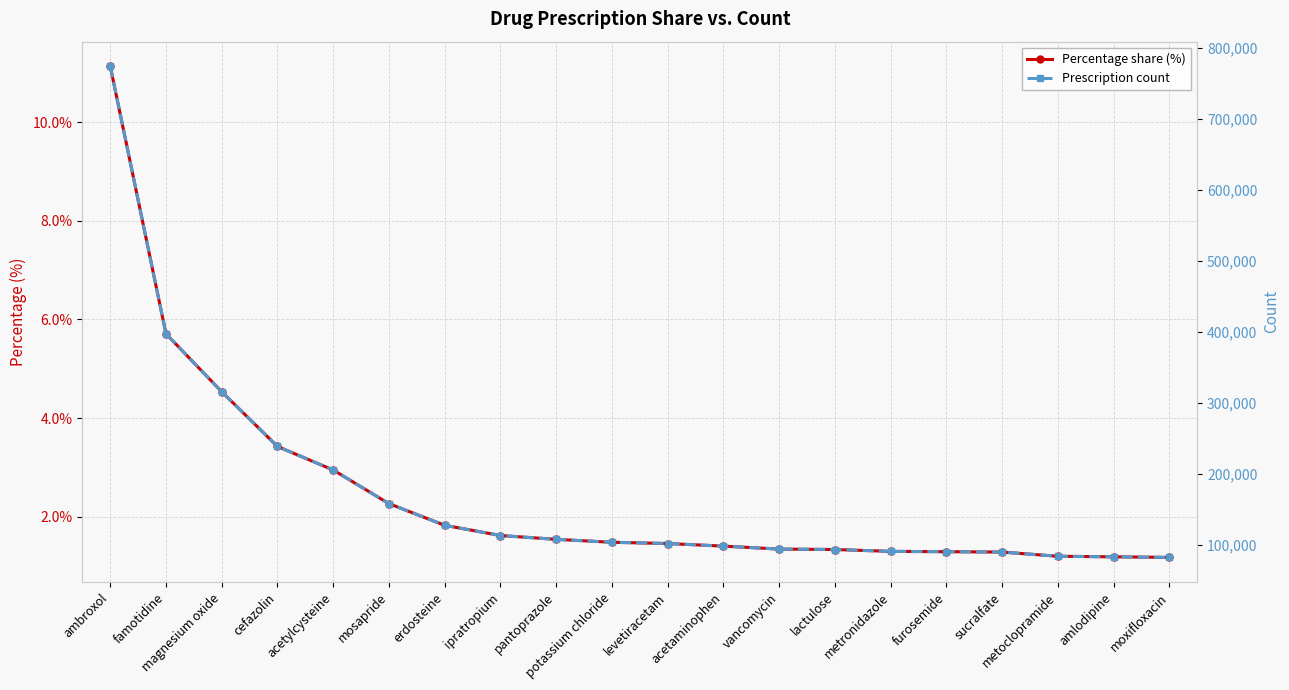

Reading right to left, list all the values displayed in this chart.

Percentage share (%): 1.2	1.2	1.2	1.3	1.3	1.3	1.3	1.3	1.4	1.5	1.5	1.5	1.6	1.8	2.3	3.0	3.4	4.5	5.7	11.1
Prescription count: 81993.0	82837.0	83628.0	89518.0	90042.0	90527.0	93108.0	93748.0	97892.0	101560.0	103316.0	107451.0	112823.0	127223.0	157678.0	205115.0	238256.0	315366.0	396963.0	773924.0